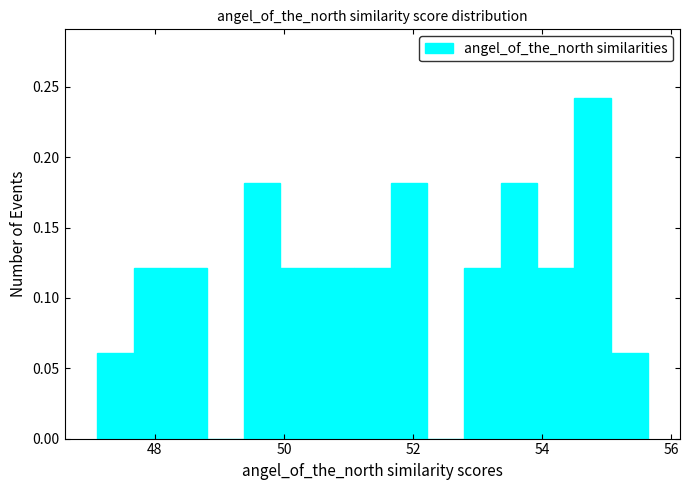

Read against the x-axis, roughly where is the centre of the tallest bar?

54.8